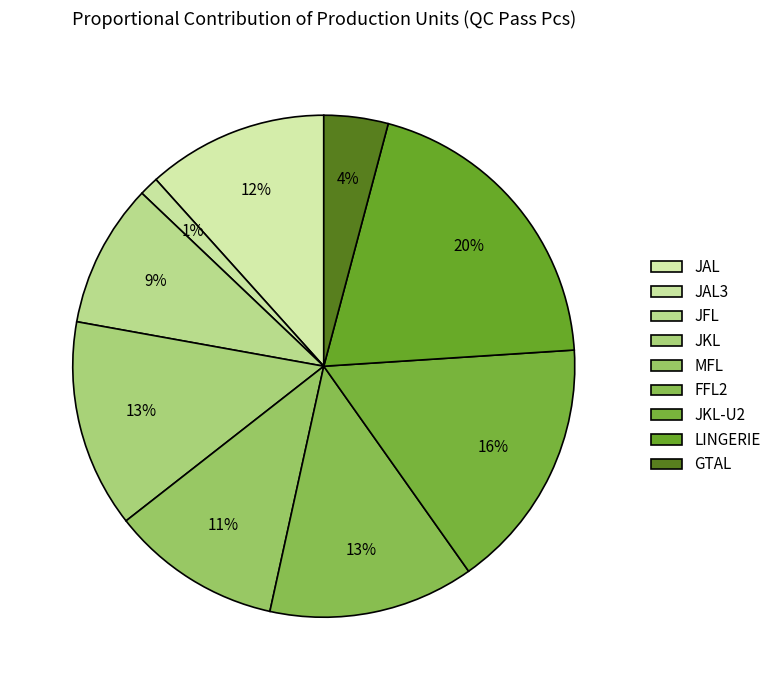

What is the change in value from JKL to JKL-U2?

+18933